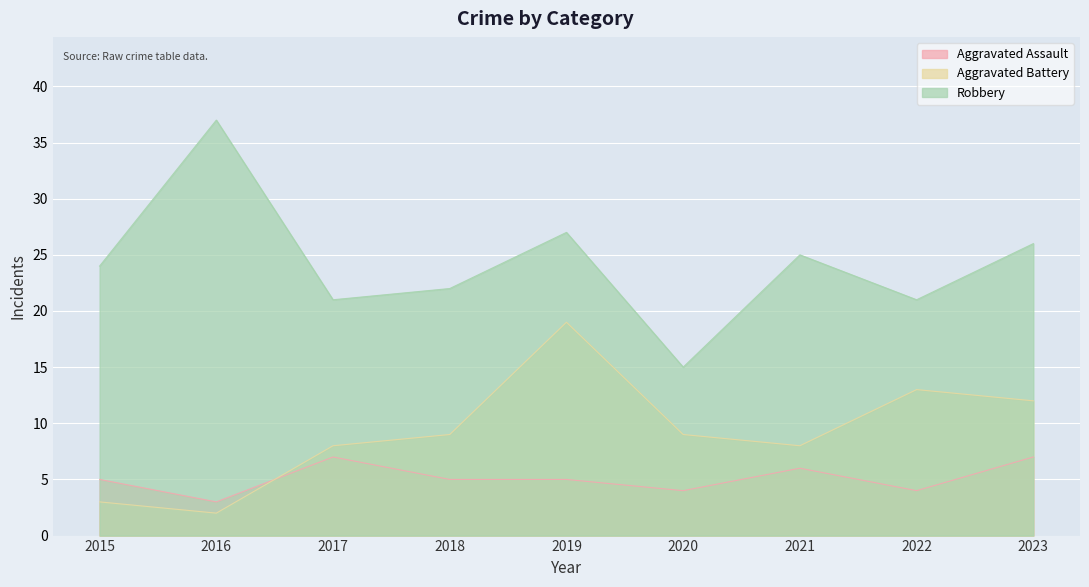

True or false: Aggravated Battery has a value of 8 at 2017.

True